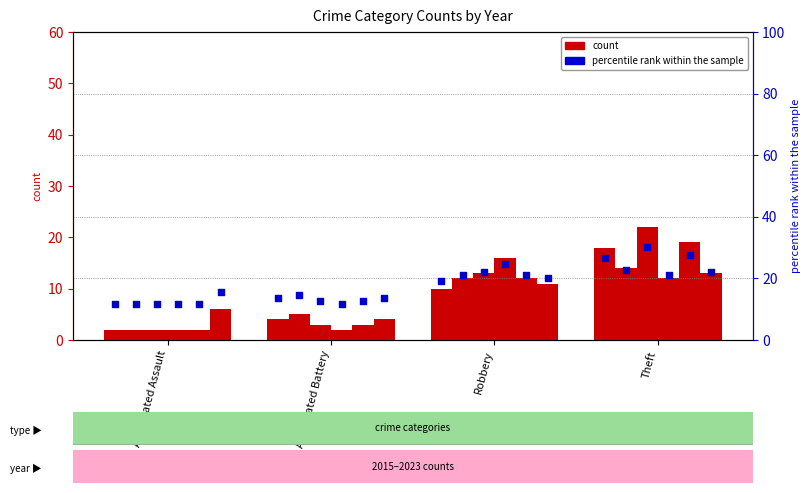

Which has a higher value, Aggravated Battery or Theft?

Theft